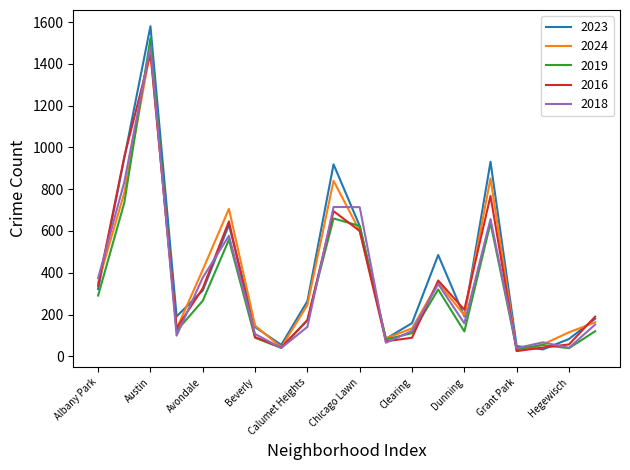

What is the maximum value shown in the chart?

1580